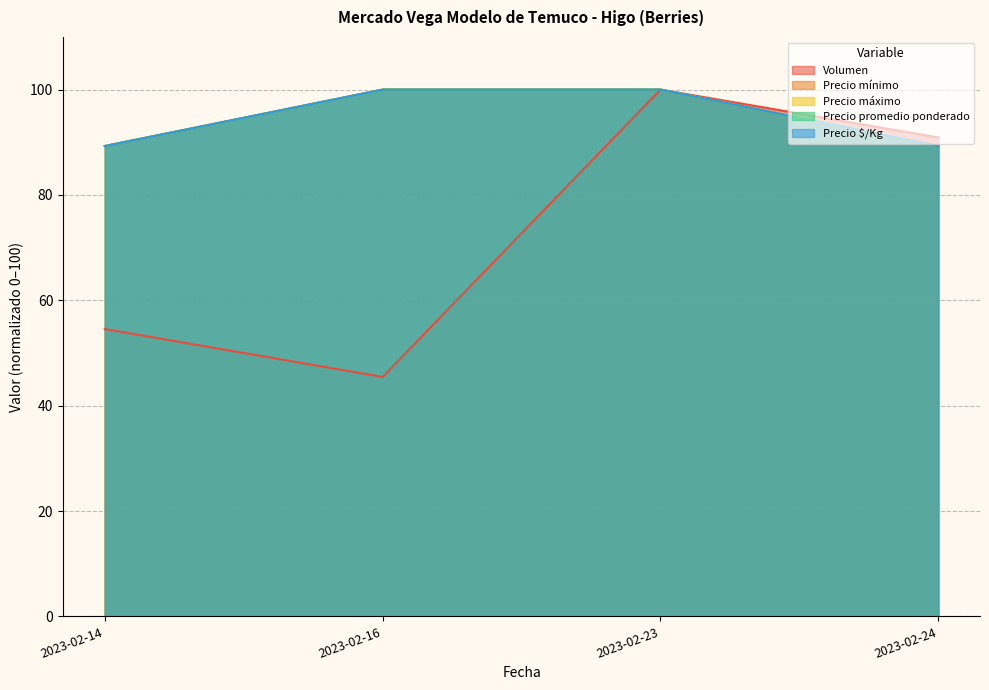

What is the greatest value displayed?

100.0